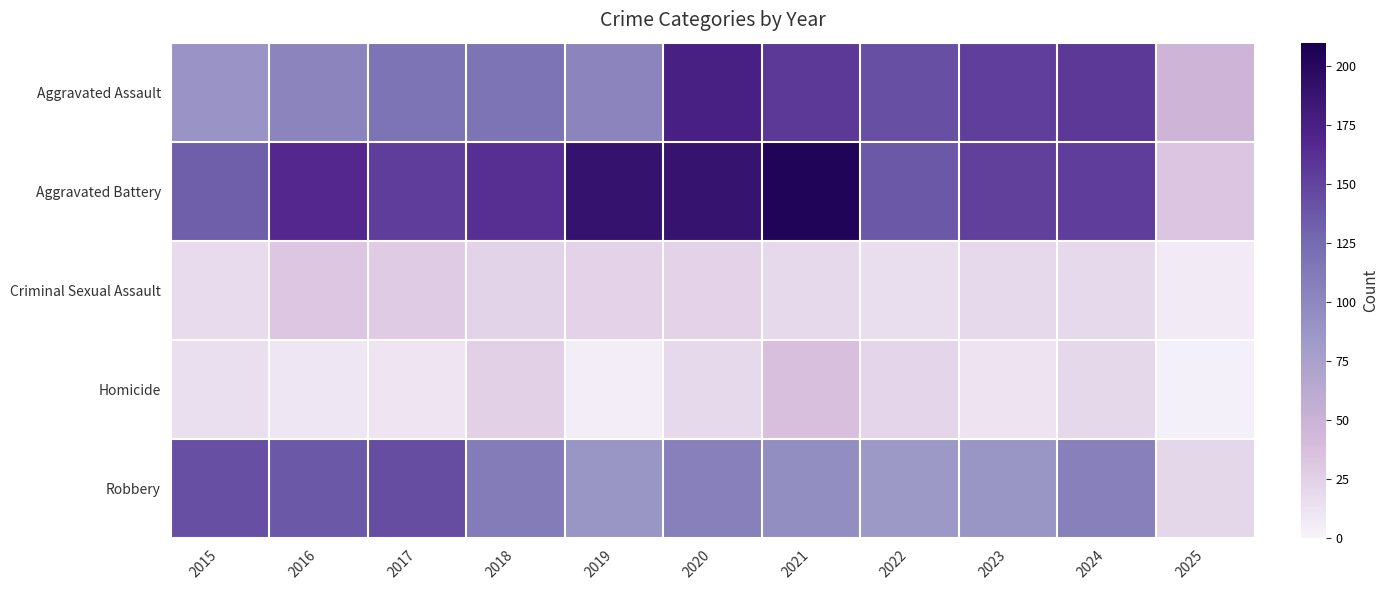

Reading right to left, transcribe all the data shown in this chart.

Aggravated Assault: 2025=46	2024=157	2023=153	2022=143	2021=157	2020=176	2019=103	2018=118	2017=118	2016=103	2015=89
Aggravated Battery: 2025=33	2024=154	2023=152	2022=137	2021=205	2020=188	2019=190	2018=163	2017=154	2016=168	2015=133
Criminal Sexual Assault: 2025=6	2024=19	2023=19	2022=16	2021=19	2020=24	2019=24	2018=23	2017=28	2016=32	2015=18
Homicide: 2025=3	2024=20	2023=12	2022=22	2021=37	2020=19	2019=5	2018=26	2017=11	2016=10	2015=15
Robbery: 2025=21	2024=107	2023=88	2022=85	2021=95	2020=107	2019=88	2018=110	2017=144	2016=137	2015=143